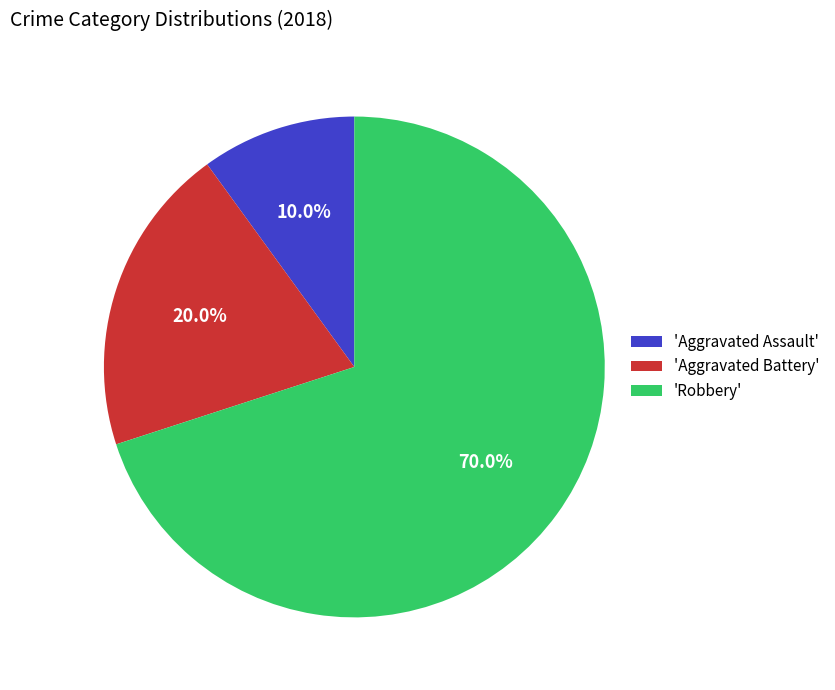

How much of the chart is everything except 'Robbery'?

30.0%